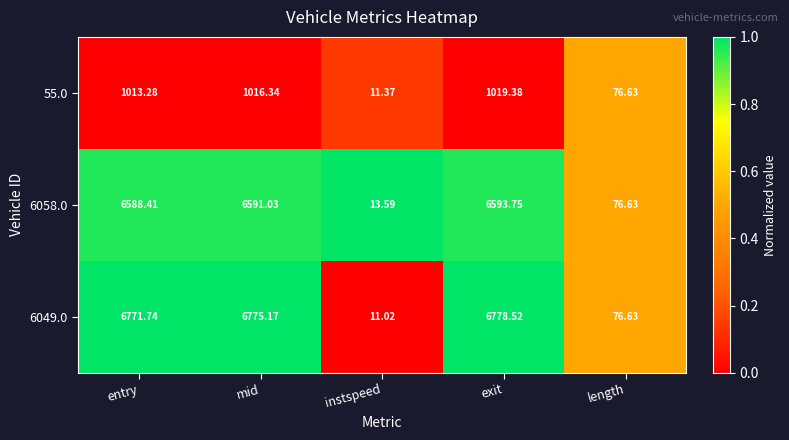

Which series changed the most between mid and length?

6049.0